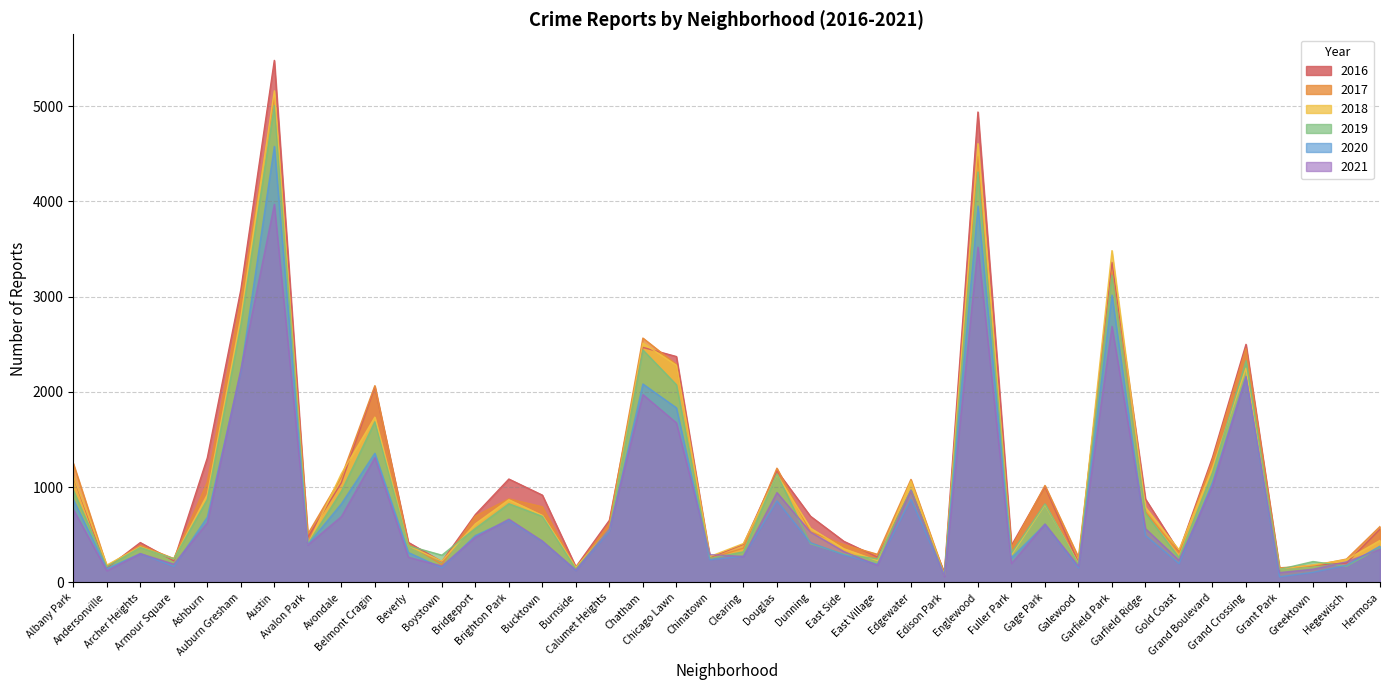

What is the difference between the second highest and minimum values in the 2021 series?

3458